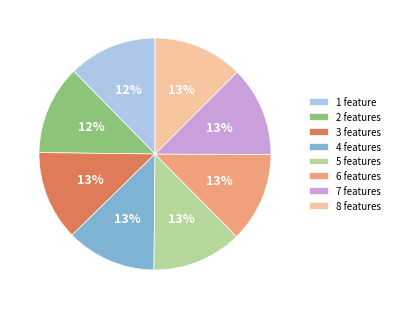

Does 7 features account for over 50% of the chart?

No